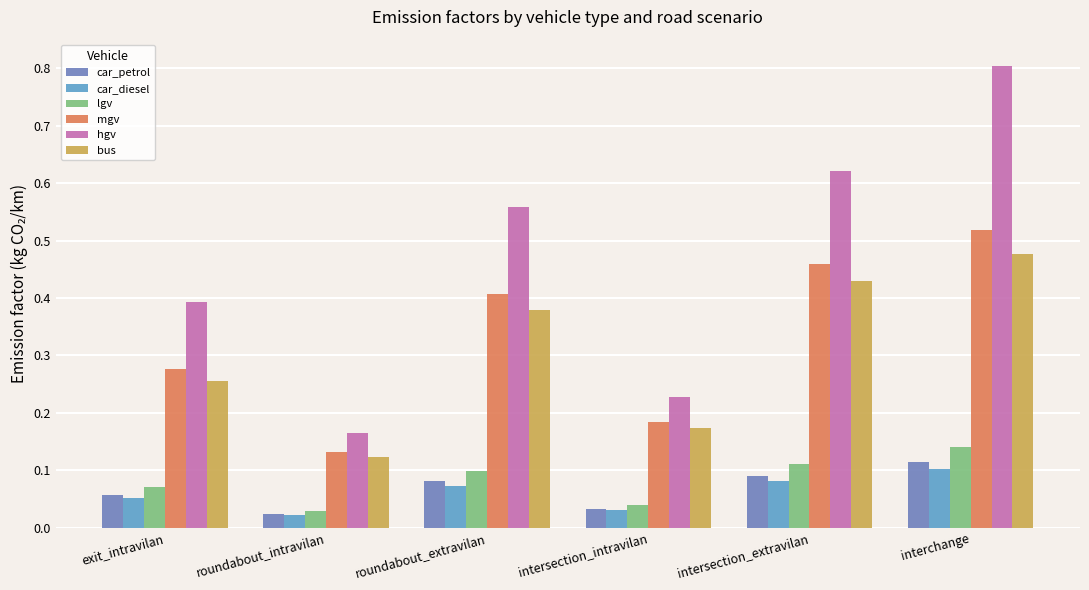

The mgv series shows 0.8 at interchange. True or false?

False